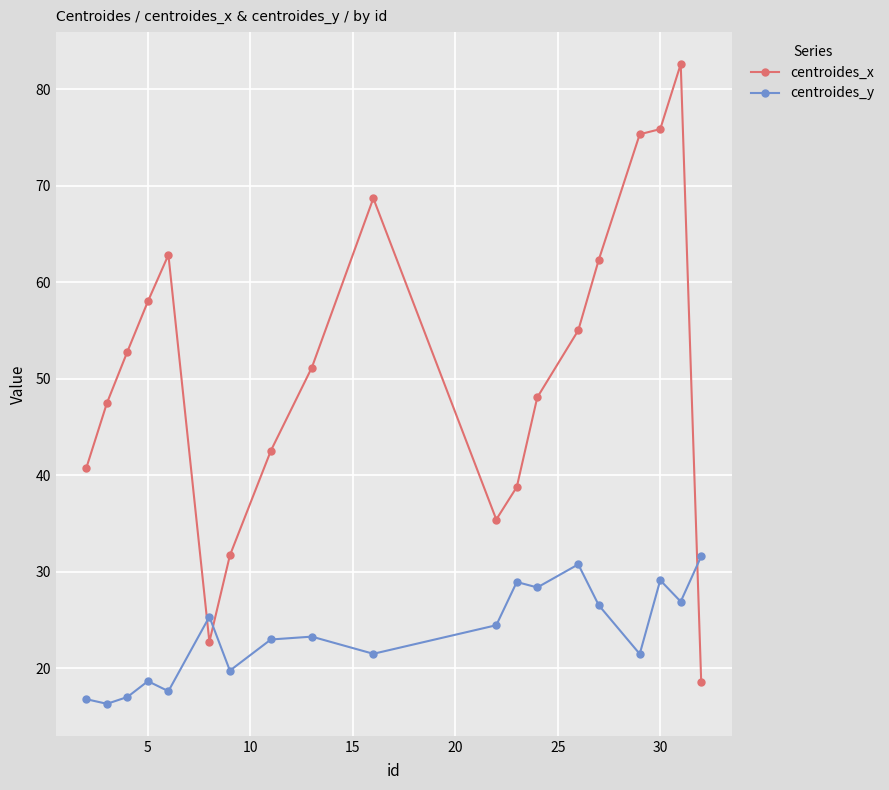

List the series in order of their peak value, lowest first.

centroides_y, centroides_x